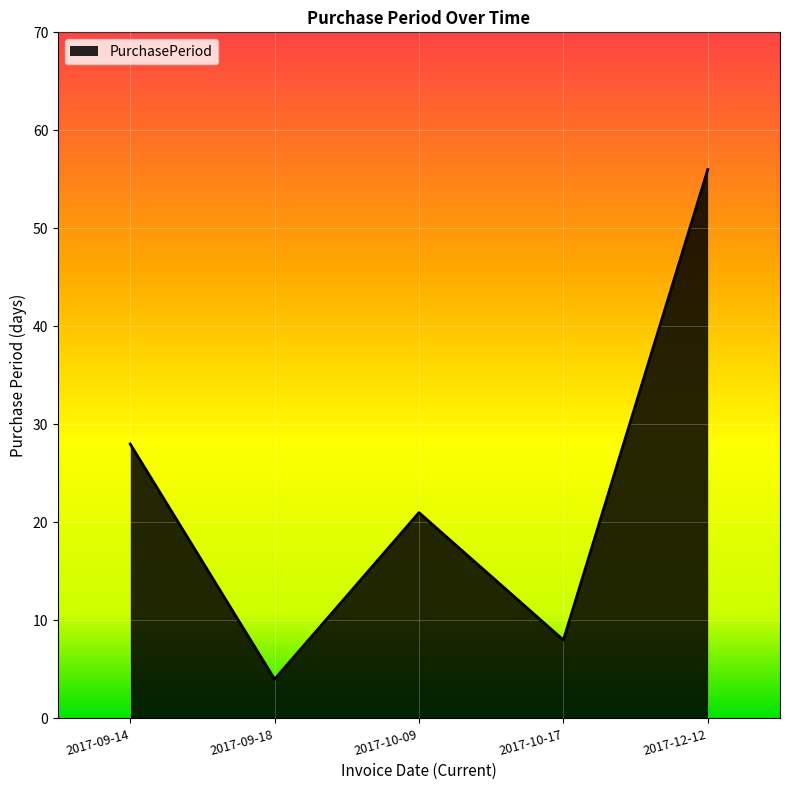

What is the change in value from 2017-09-14 to 2017-09-18?

-24